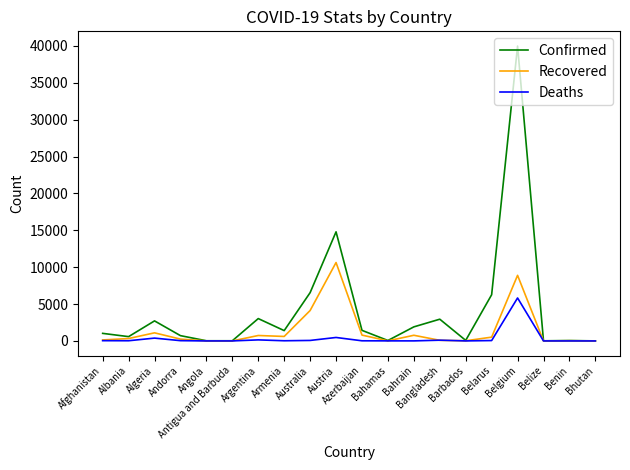

What is the difference between the Deaths values at Argentina and Algeria?

242